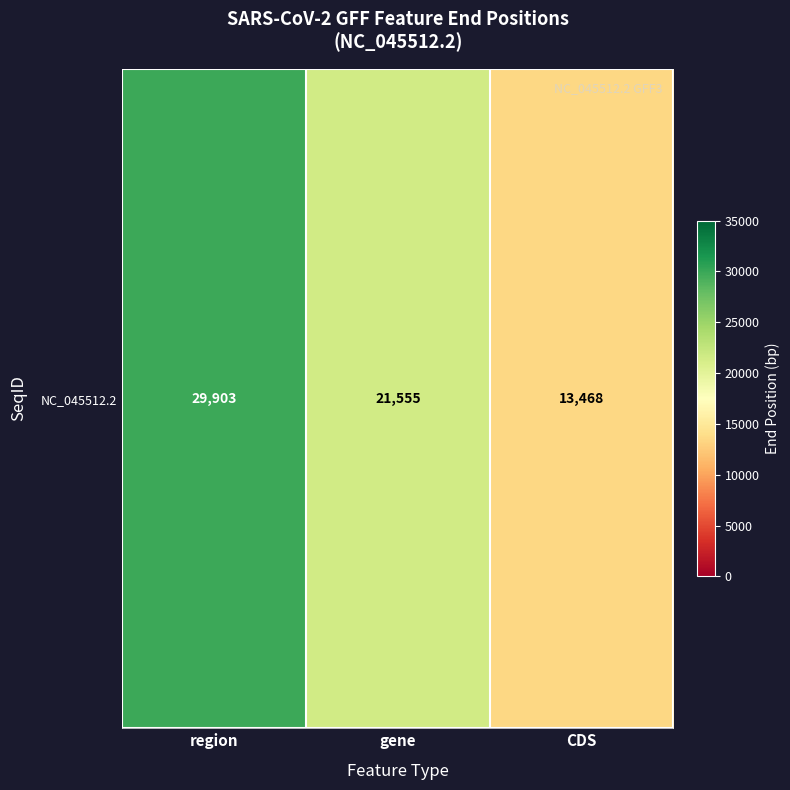

Reading left to right, transcribe all the data shown in this chart.

region=29903	gene=21555	CDS=13468